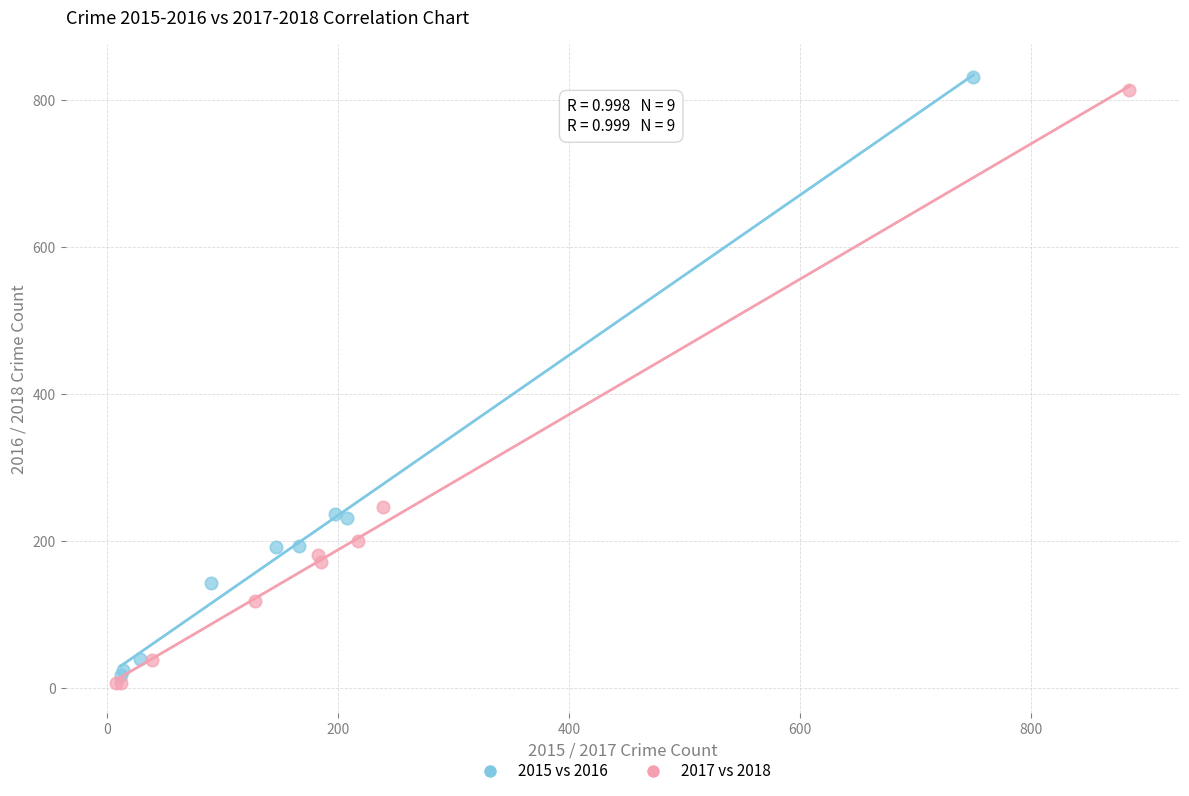

Which series has the largest Y range (max minus min)?

2015 vs 2016